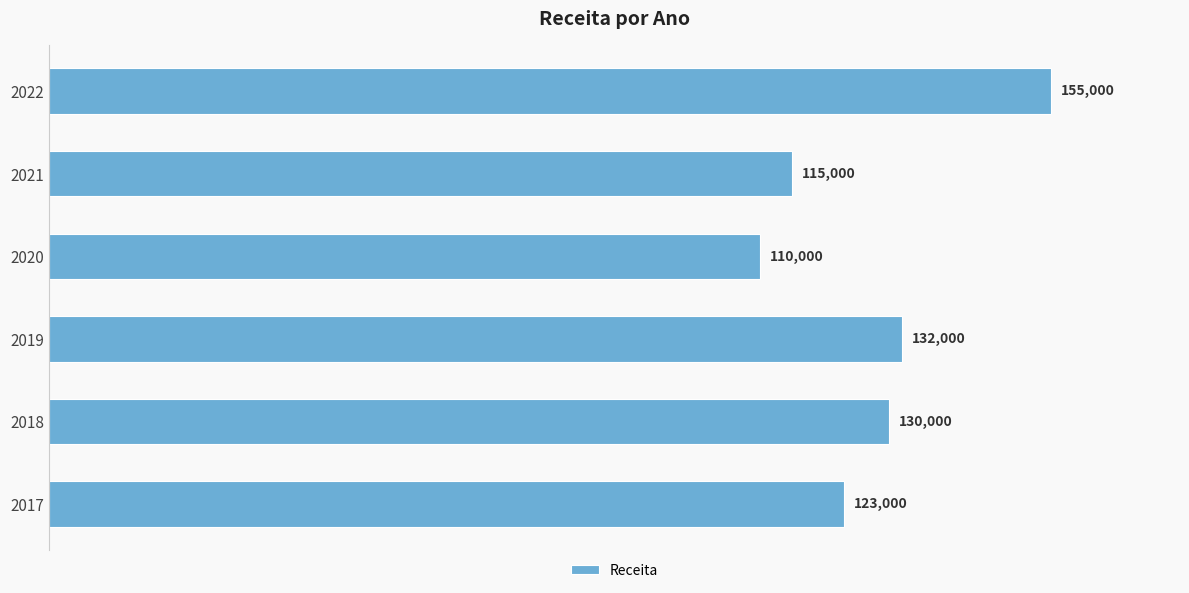

At which label is the value closest to 132500?

2019